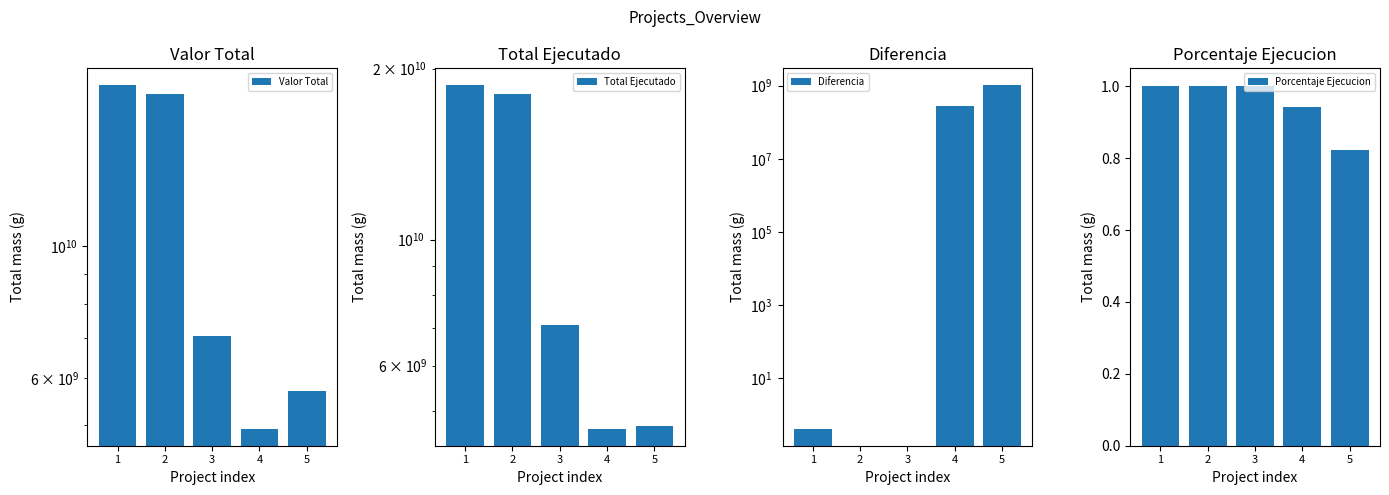

Where is Porcentaje Ejecucion nearest to the value 0?

5